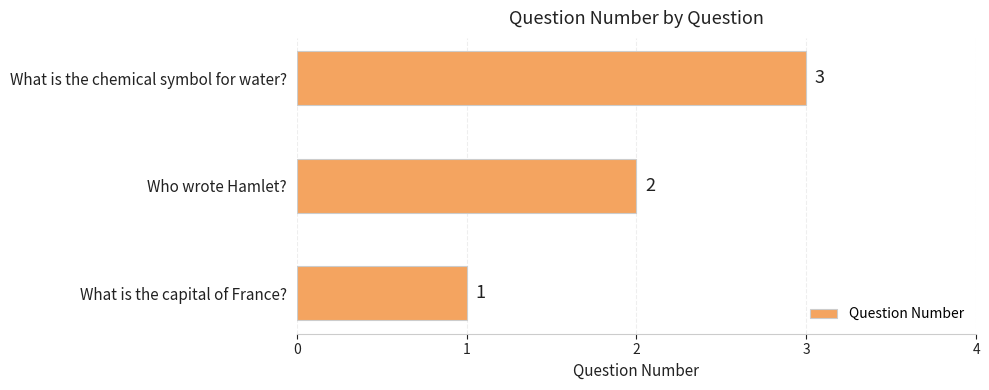

What is the change in value from What is the capital of France? to Who wrote Hamlet??

+1